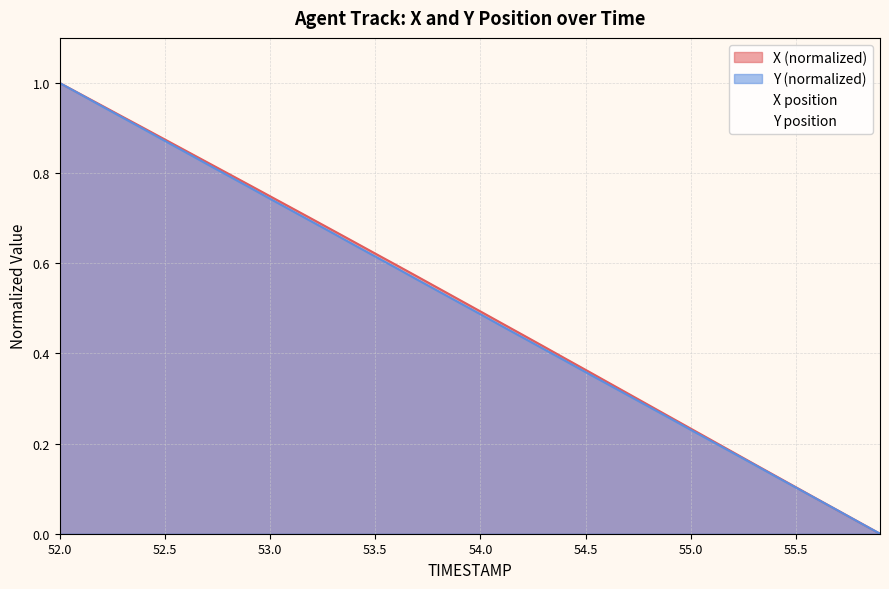

How many lines are shown in the chart?

2